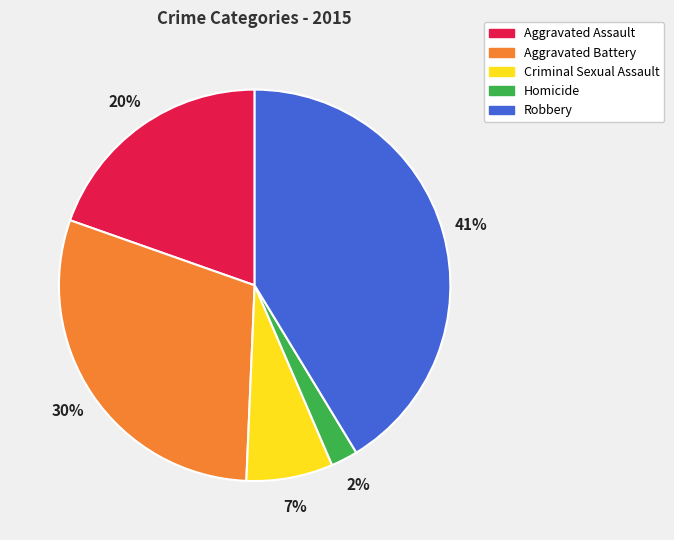

How many slices are in this pie chart?

5